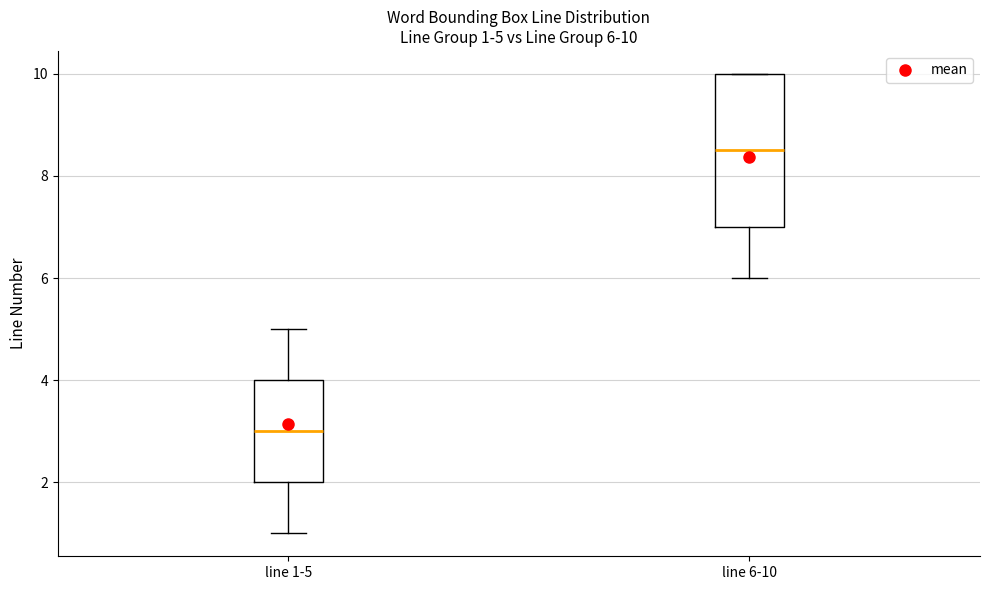

Comparing the boxes themselves (not the whiskers), which one is the tallest?

line 6-10